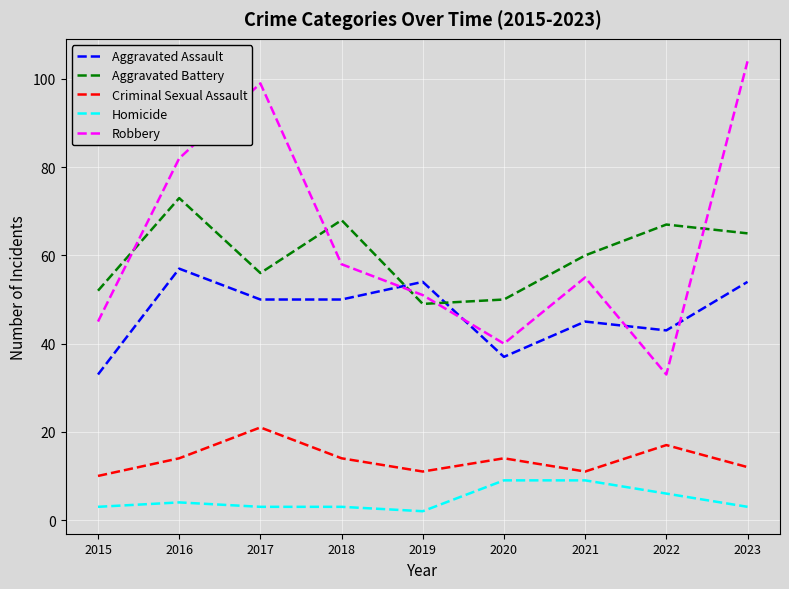

Read the Homicide value at 2020.

9